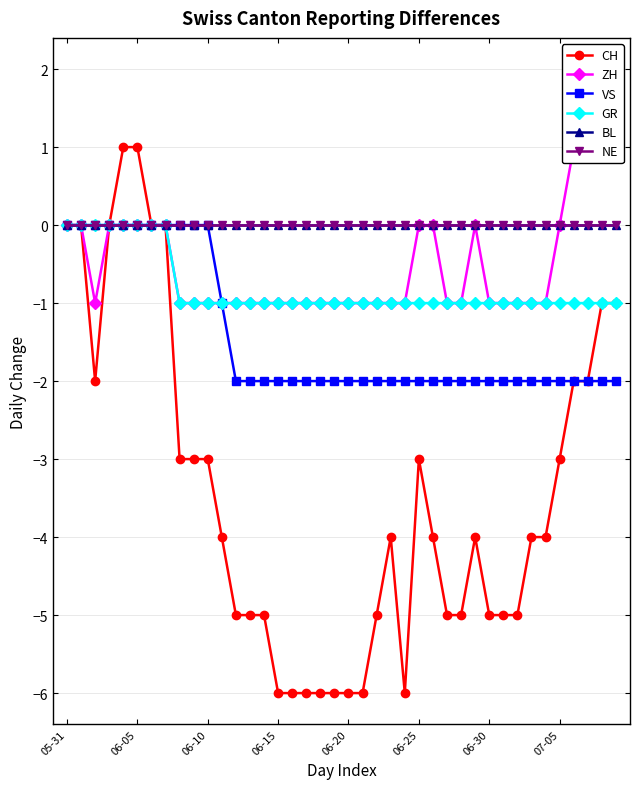

What is the label of the 19th point from the right?

21